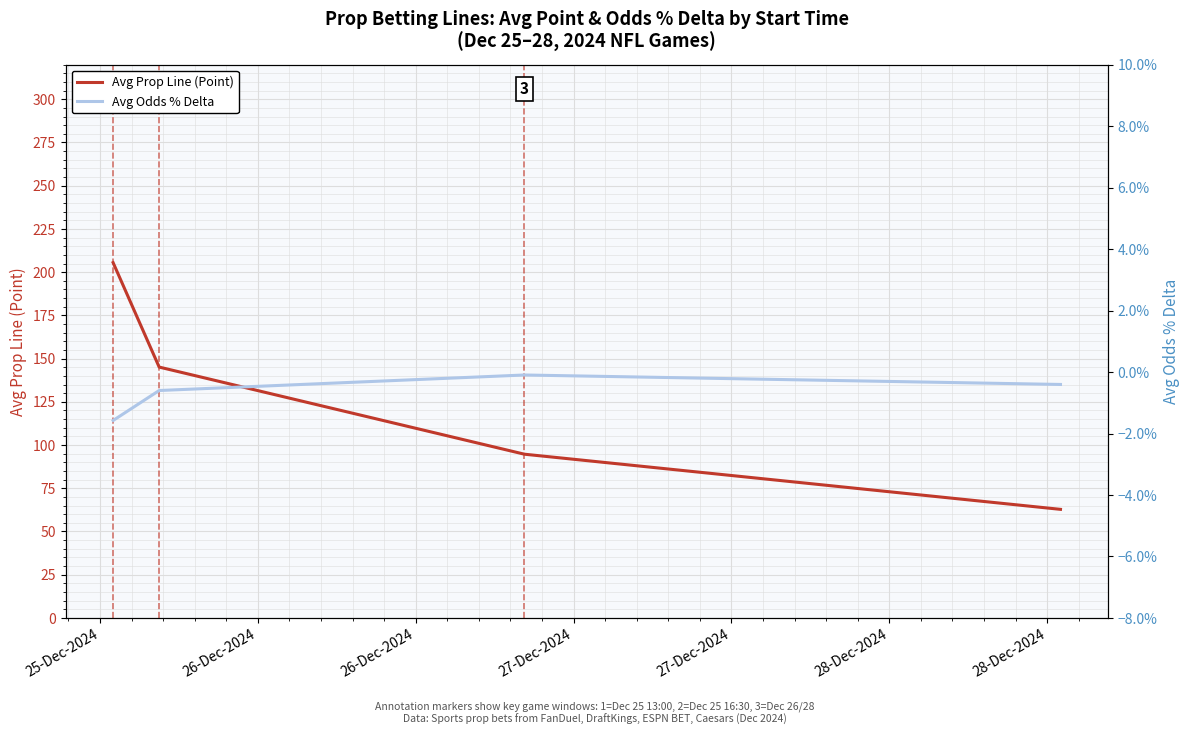

What is the highest value of the Avg Prop Line (Point) series?

205.5